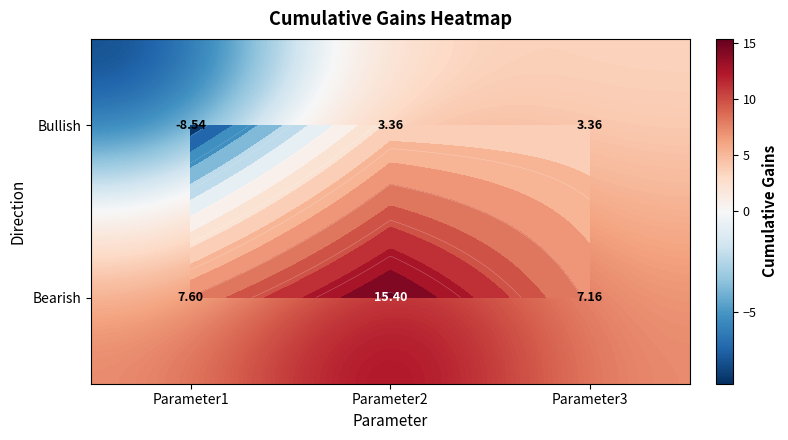

Count the number of categories in the chart.

3